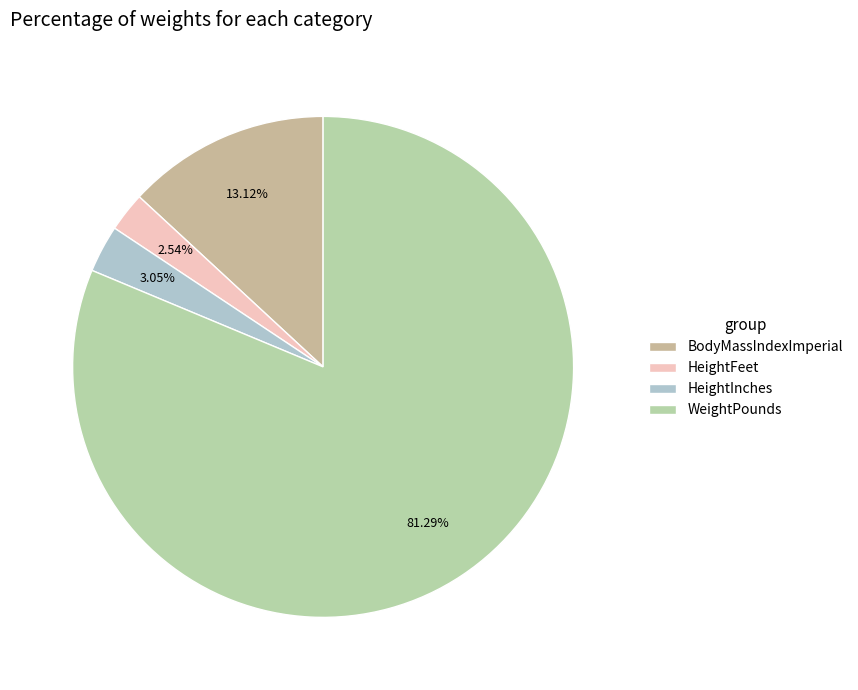

Which category has the smallest portion of the pie?

HeightFeet